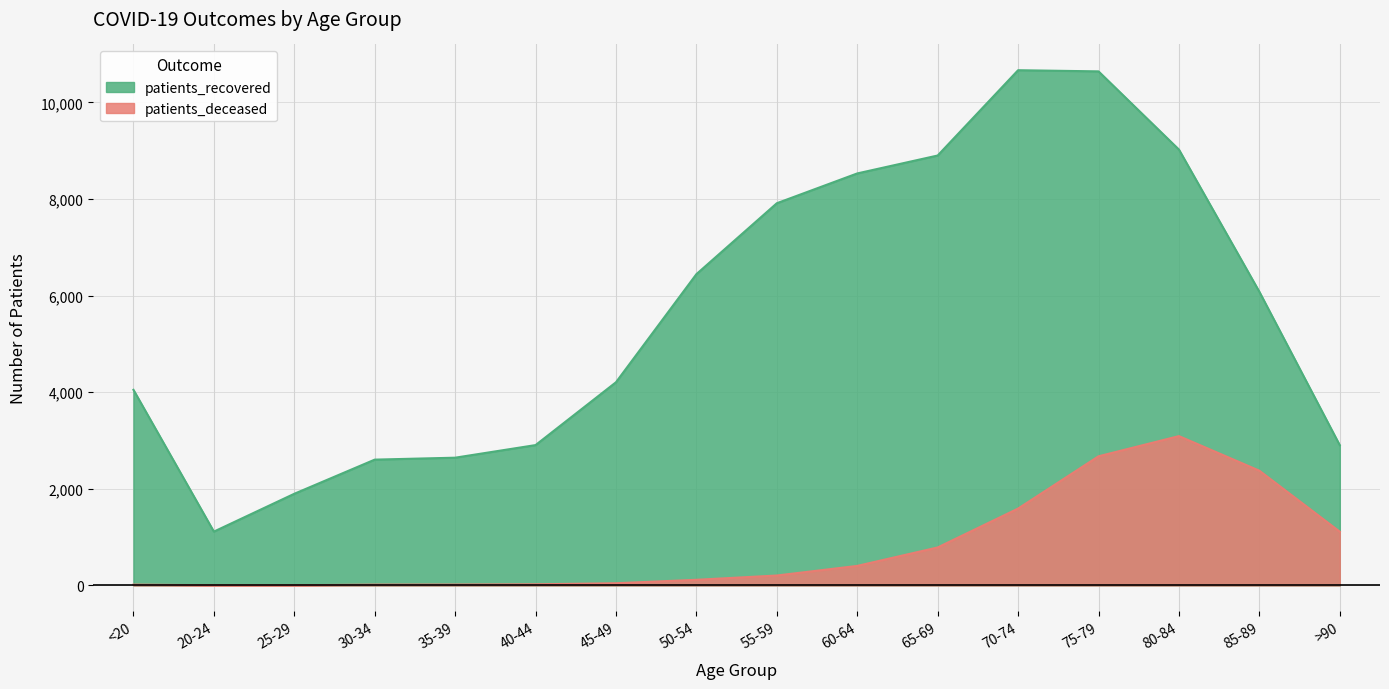

Rank the categories by patients_deceased value from lowest to highest.

20-24, 25-29, <20, 30-34, 35-39, 40-44, 45-49, 50-54, 55-59, 60-64, 65-69, >90, 70-74, 85-89, 75-79, 80-84